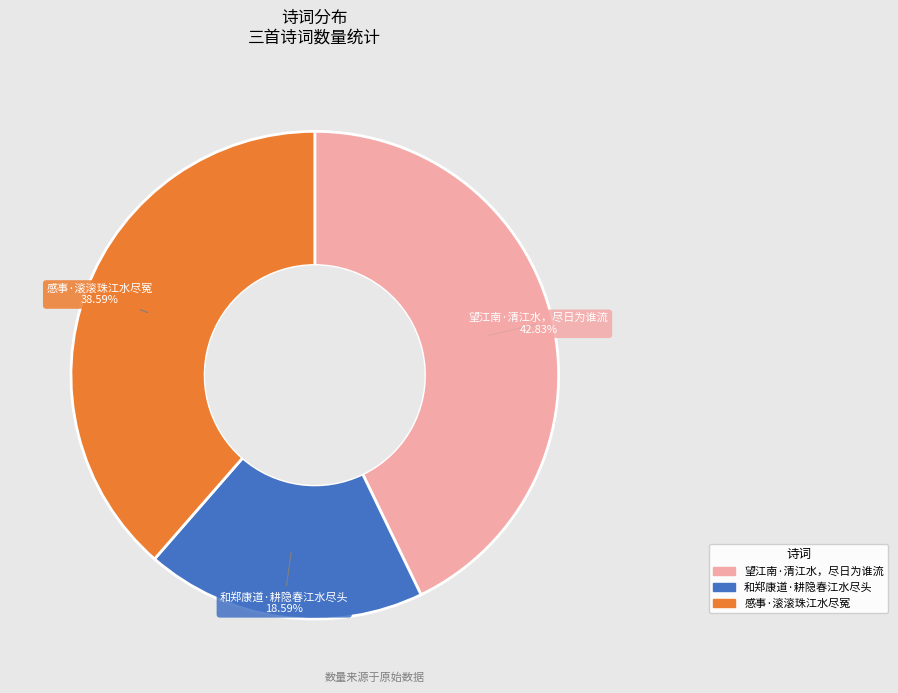

What percentage is the 望江南·清江水，尽日为谁流 slice, to the nearest percent?

43%